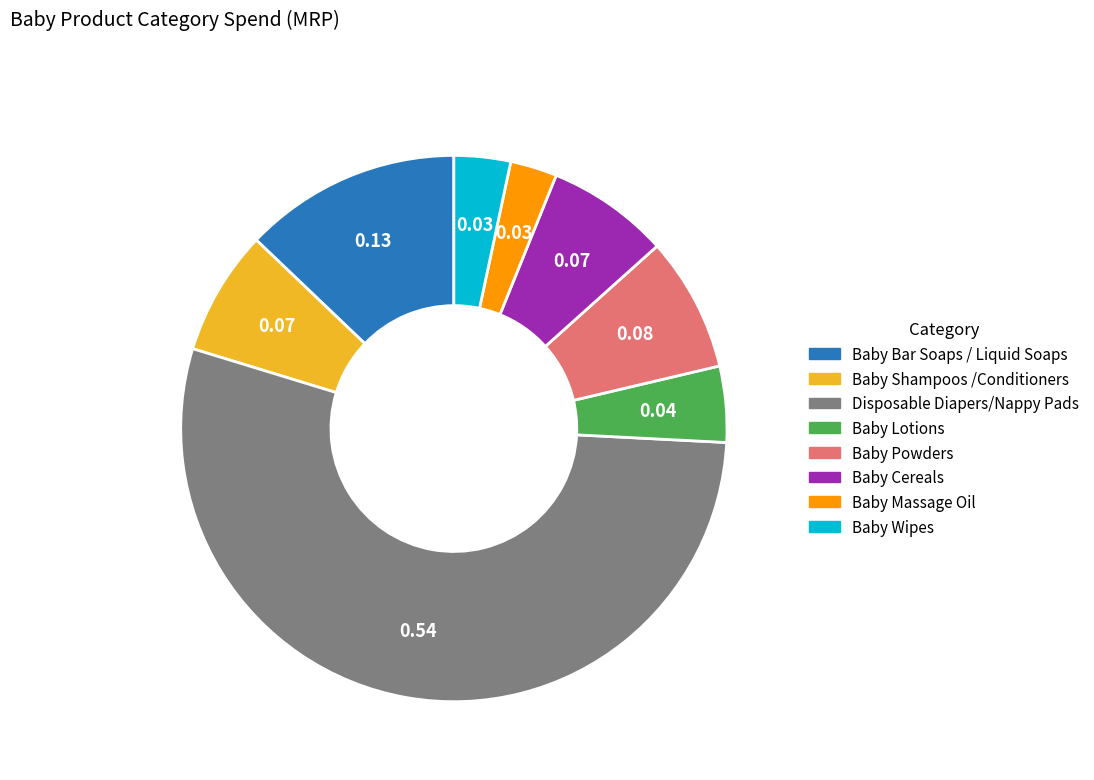

Combined, do Disposable Diapers/Nappy Pads and Baby Lotions account for over 50%?

Yes